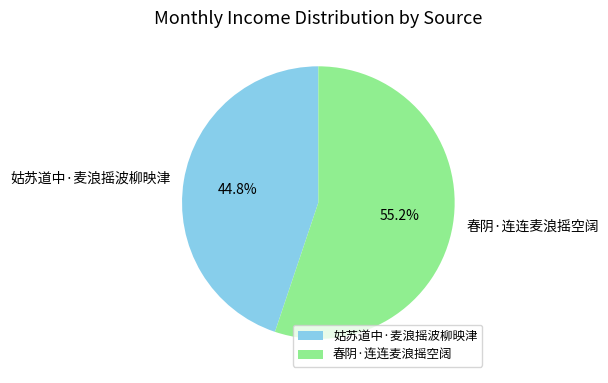

Is there a majority slice in this chart?

Yes